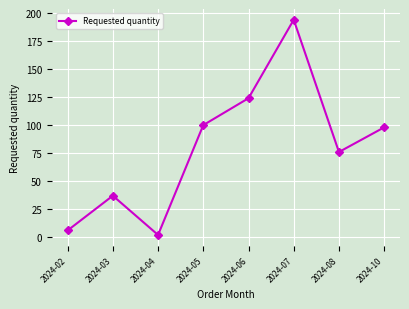

What is the sum of the values at 2024-04 and 2024-10?

100